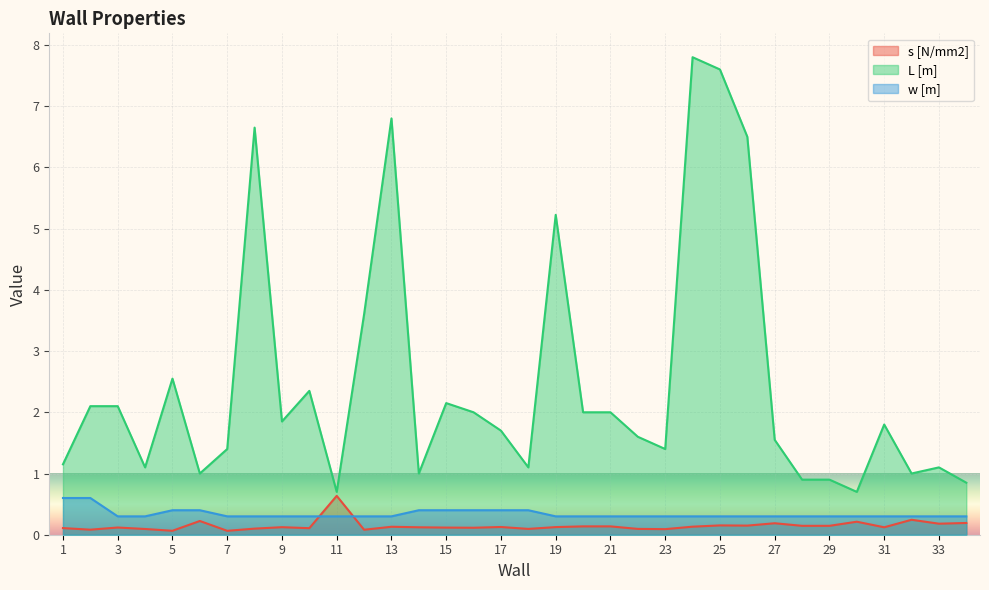

How many lines are shown in the chart?

3